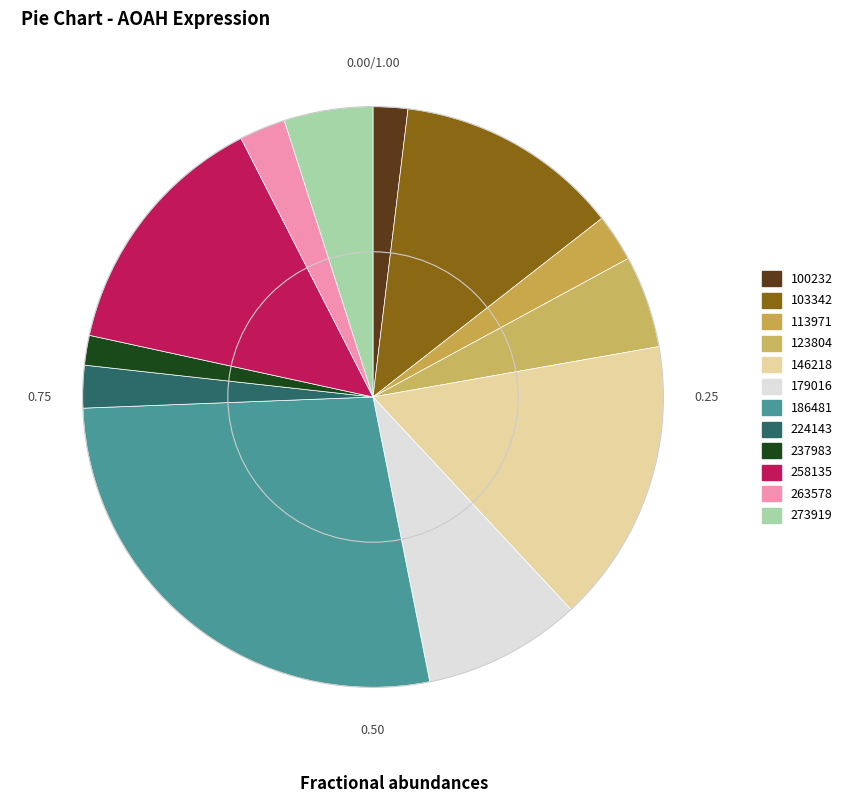

Count the number of slices in the pie.

12